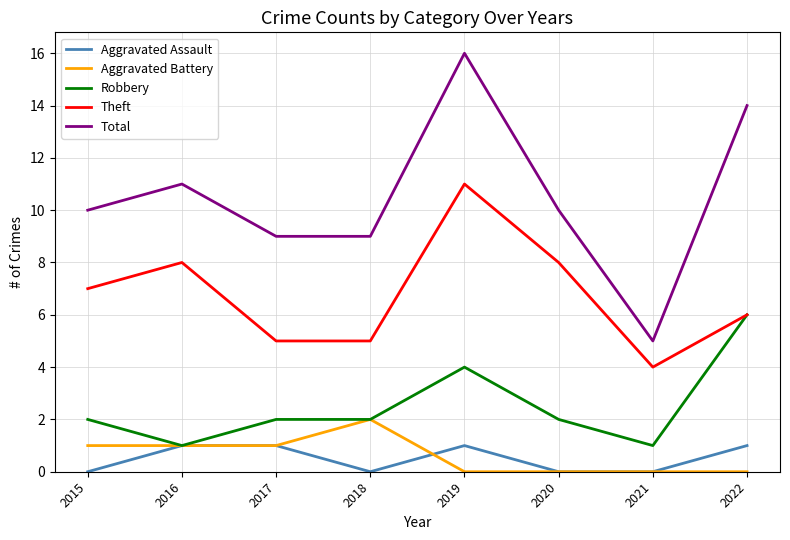

The value of Aggravated Assault at 2020 is 0. True or false?

True